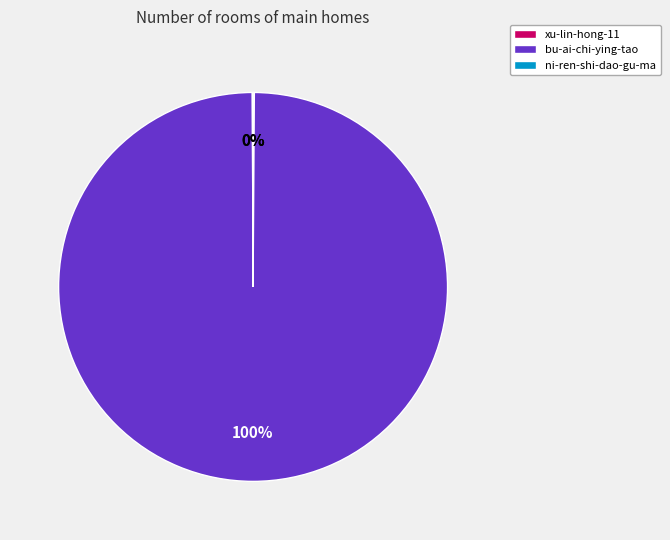

Which category accounts for the majority?

bu-ai-chi-ying-tao